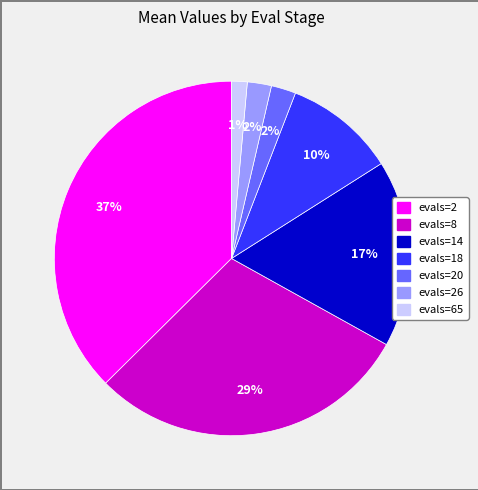

To the nearest percent, what is the average slice percentage?

14%